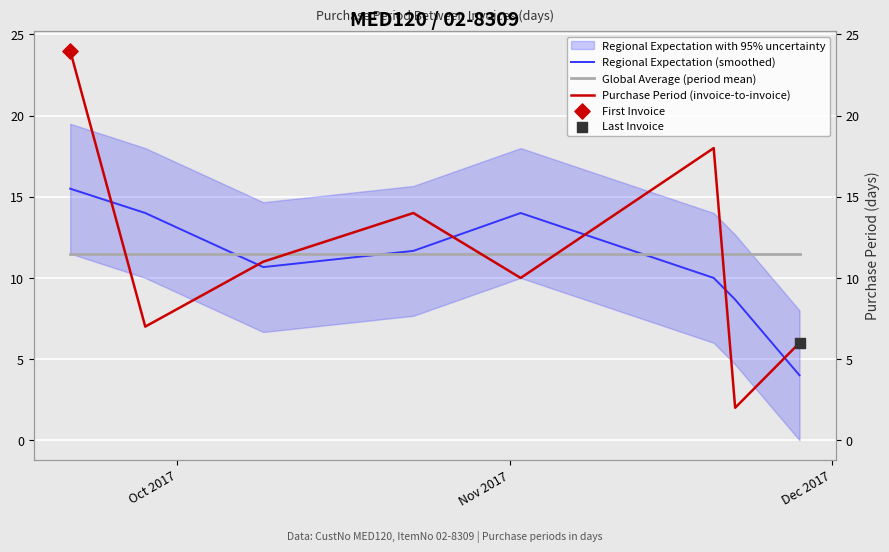

Which series contains the highest Y value?

Purchase Period (invoice-to-invoice)